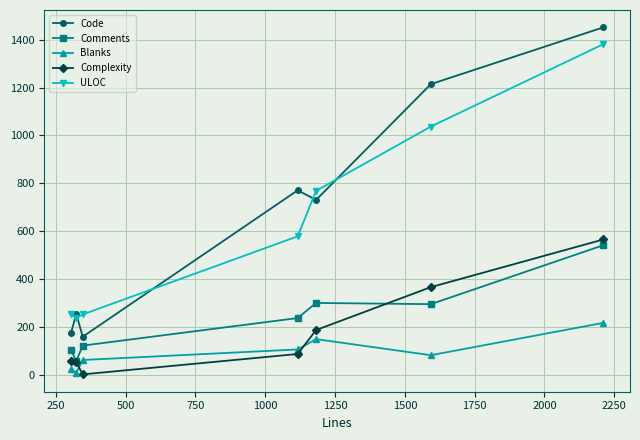

What is the value of the ULOC point at the 4th from the left?

579